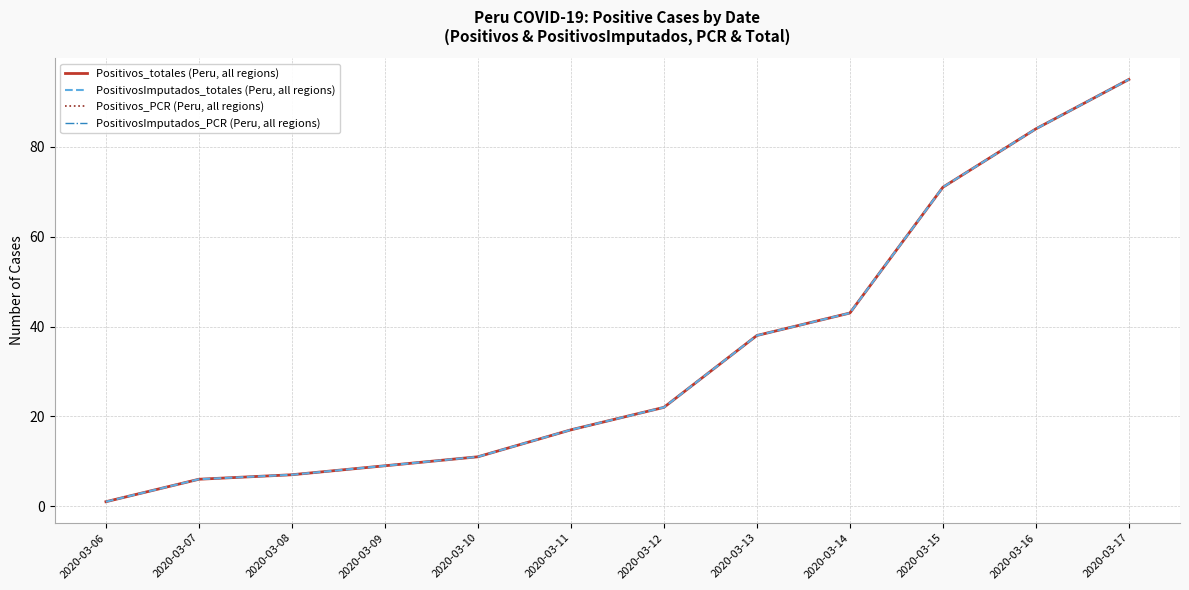

Which series has the widest spread of values?

Positivos_totales (Peru, all regions)